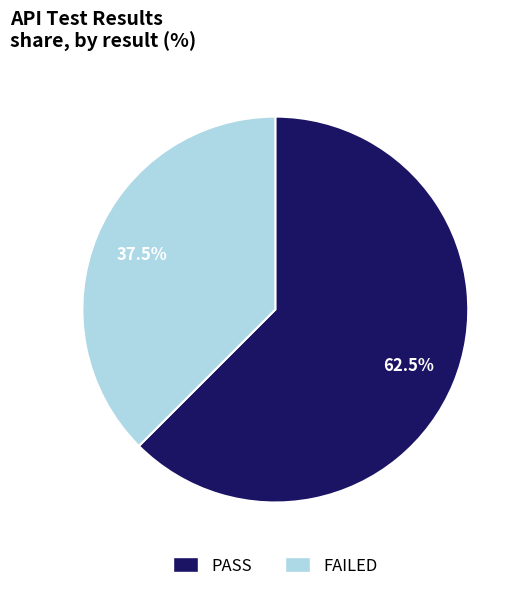

Which slice is the largest?

PASS